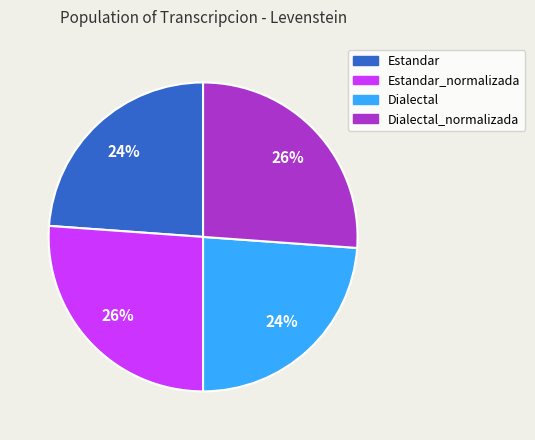

Is there a majority slice in this chart?

No